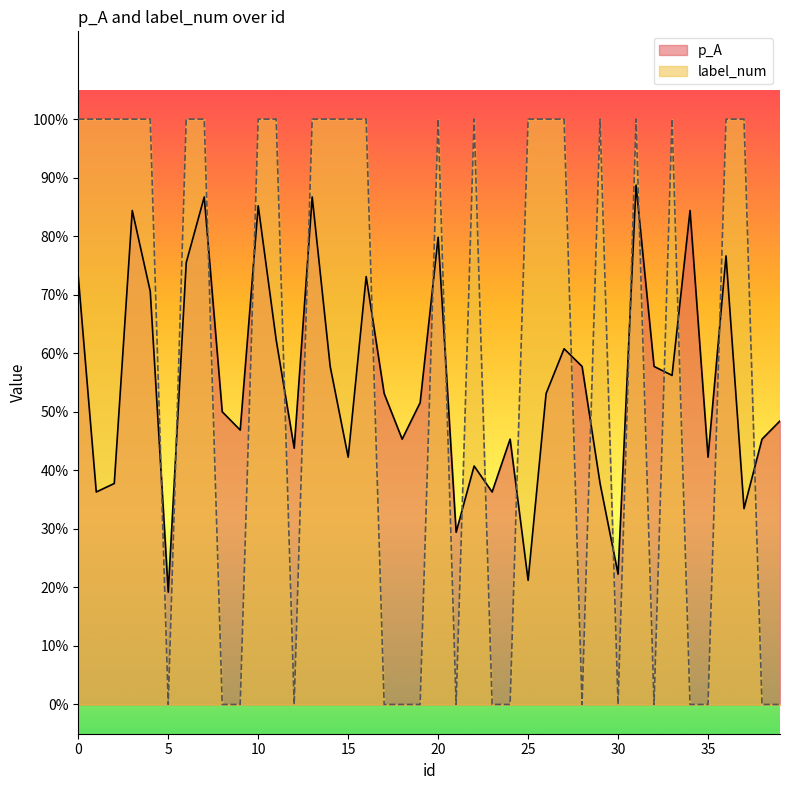

What is the spread (max minus min) of values at 10?

0.1